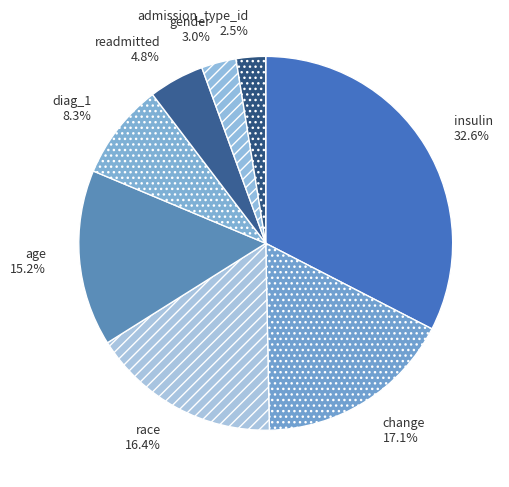

Is there any slice that represents more than half of the pie?

No